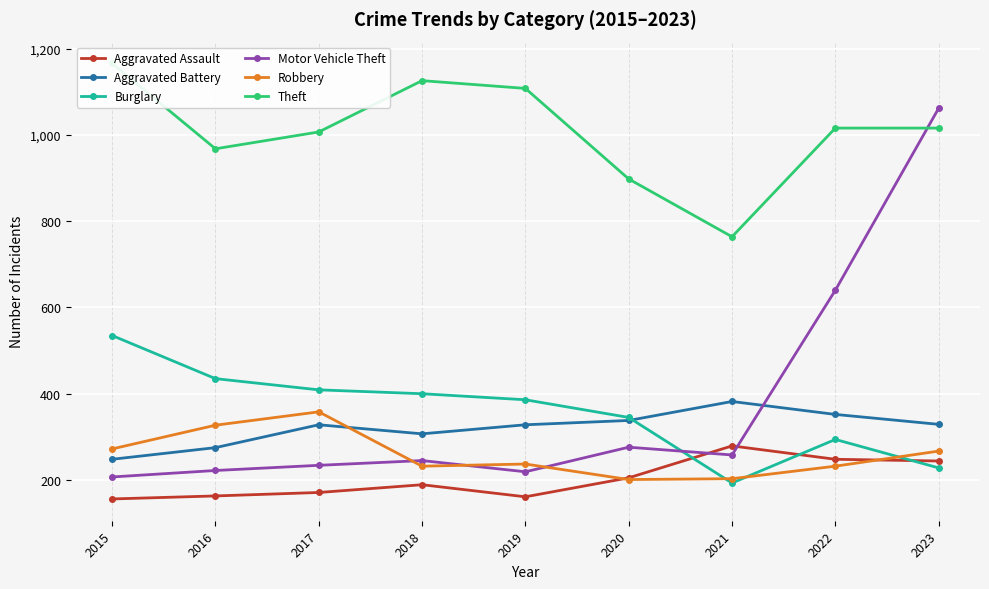

In Aggravated Battery, how many points are higher than both neighbors (excluding endpoints)?

2